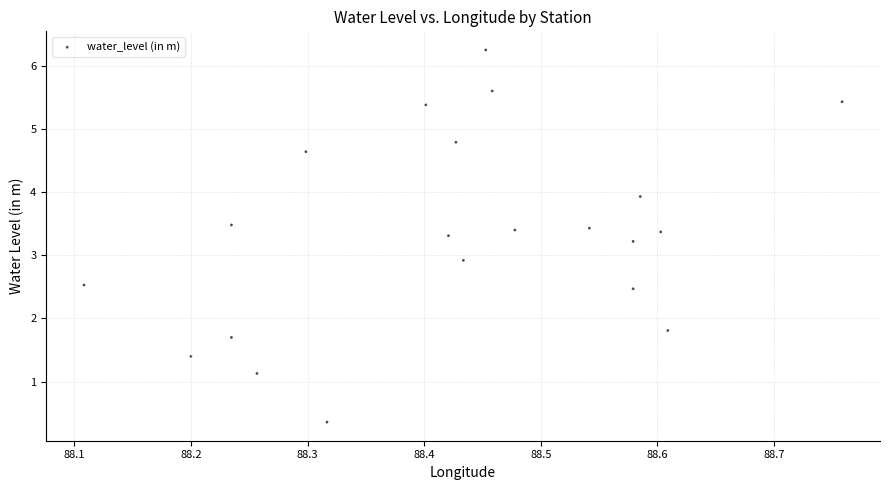

What is the range of X values (max minus min)?

0.7